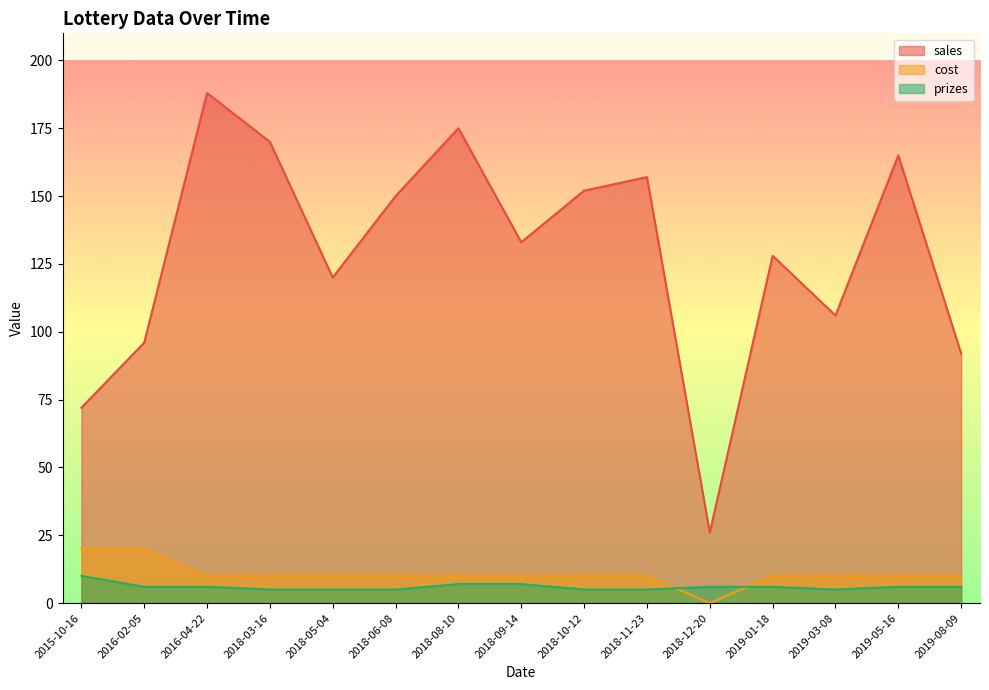

Which category has the lowest value in the prizes series?

2018-03-16